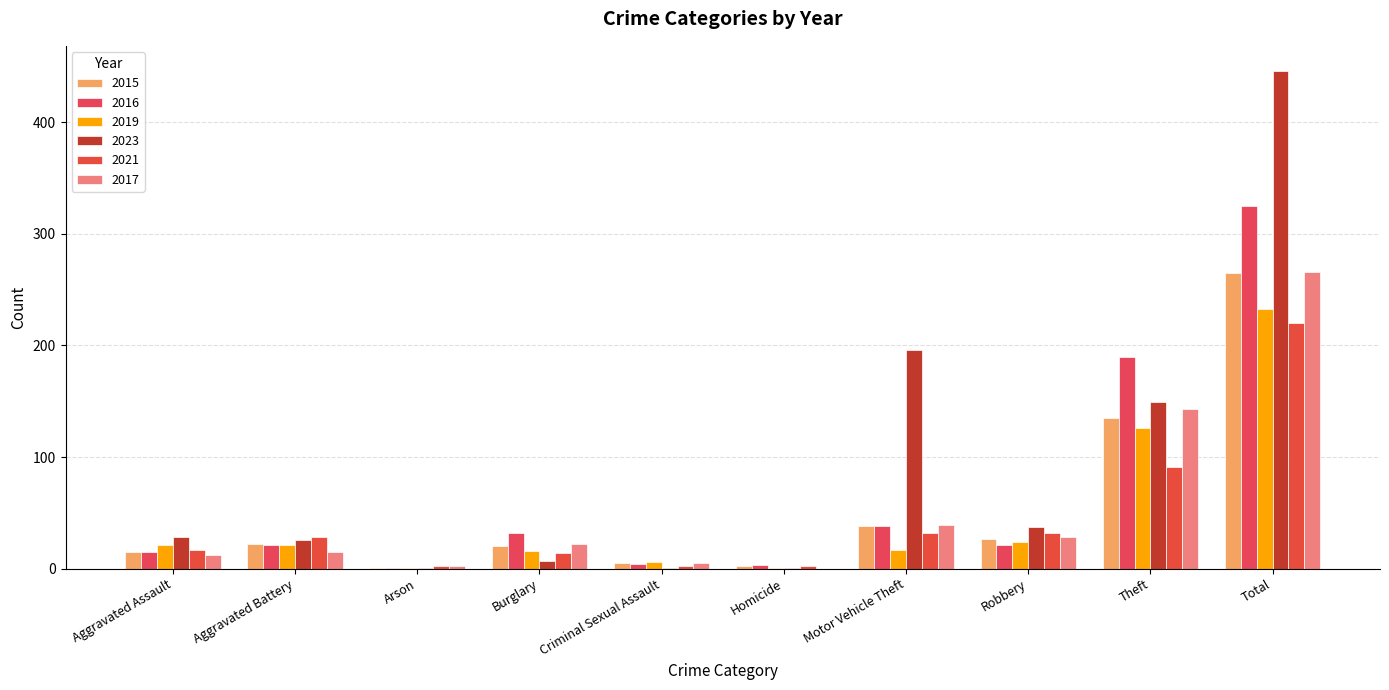

Reading right to left, extract all data points from this chart.

2015: Total=265	Theft=135	Robbery=27	Motor Vehicle Theft=38	Homicide=2	Criminal Sexual Assault=5	Burglary=20	Arson=1	Aggravated Battery=22	Aggravated Assault=15
2016: Total=325	Theft=190	Robbery=21	Motor Vehicle Theft=38	Homicide=3	Criminal Sexual Assault=4	Burglary=32	Arson=1	Aggravated Battery=21	Aggravated Assault=15
2019: Total=233	Theft=126	Robbery=24	Motor Vehicle Theft=17	Homicide=1	Criminal Sexual Assault=6	Burglary=16	Arson=1	Aggravated Battery=21	Aggravated Assault=21
2023: Total=446	Theft=149	Robbery=37	Motor Vehicle Theft=196	Homicide=1	Criminal Sexual Assault=1	Burglary=7	Arson=1	Aggravated Battery=26	Aggravated Assault=28
2021: Total=220	Theft=91	Robbery=32	Motor Vehicle Theft=32	Homicide=2	Criminal Sexual Assault=2	Burglary=14	Arson=2	Aggravated Battery=28	Aggravated Assault=17
2017: Total=266	Theft=143	Robbery=28	Motor Vehicle Theft=39	Homicide=0	Criminal Sexual Assault=5	Burglary=22	Arson=2	Aggravated Battery=15	Aggravated Assault=12